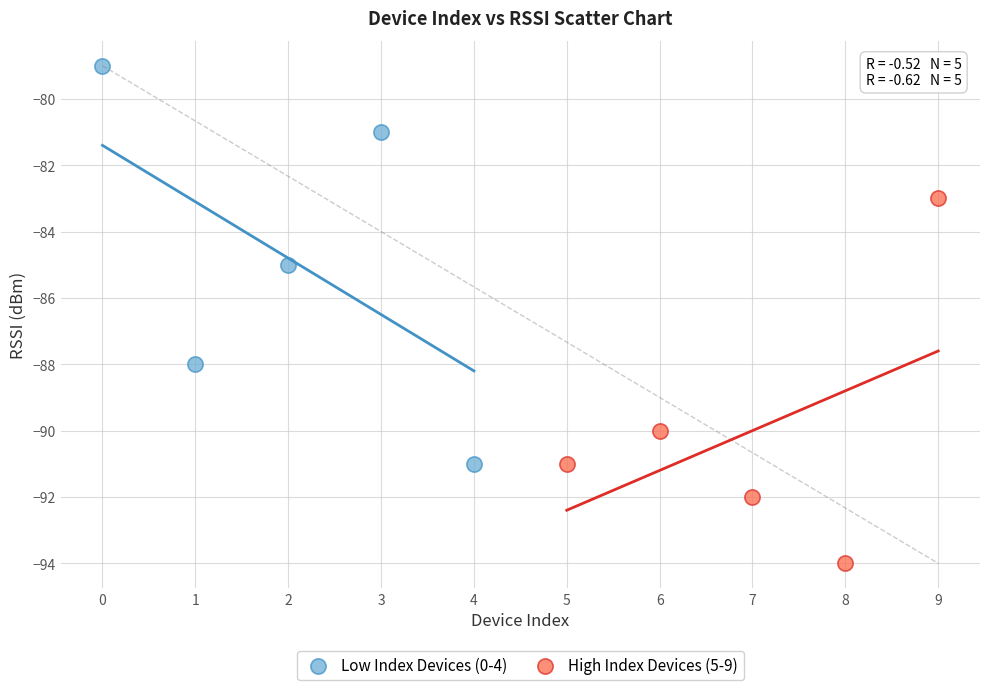

Which series reaches the maximum Y coordinate?

Low Index Devices (0-4)